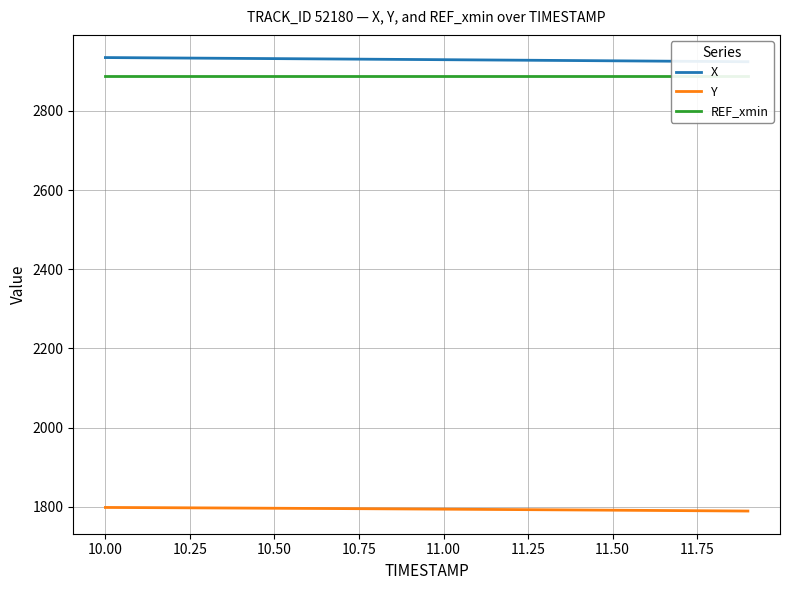

What is the lowest value of the Y series?

1789.4